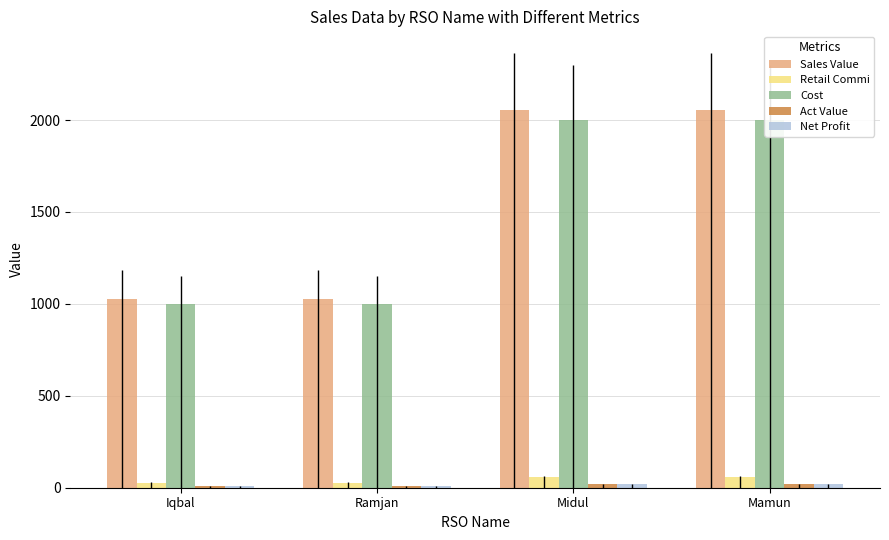

What is the total value across all series at Iqbal?

2075.5